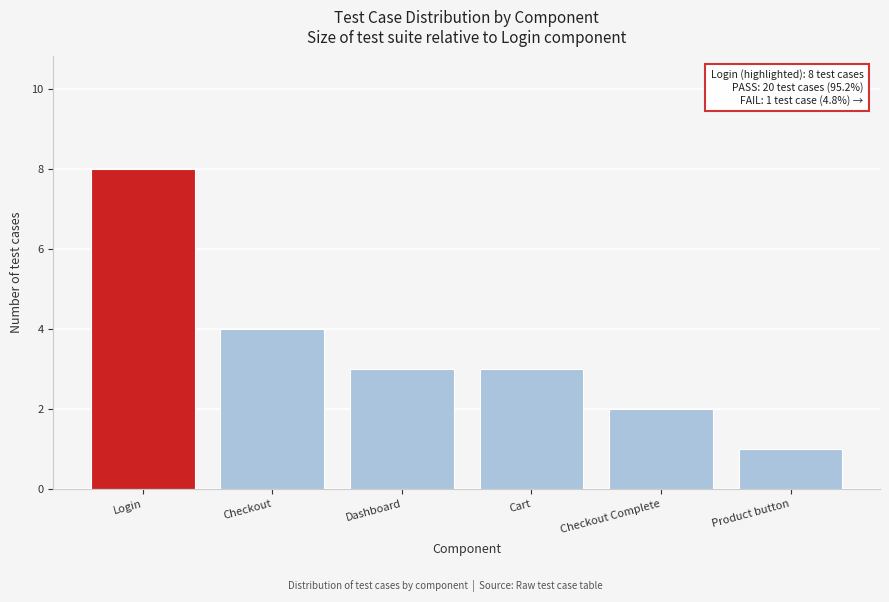

Reading right to left, transcribe all the data shown in this chart.

Product button=1	Checkout Complete=2	Cart=3	Dashboard=3	Checkout=4	Login=8